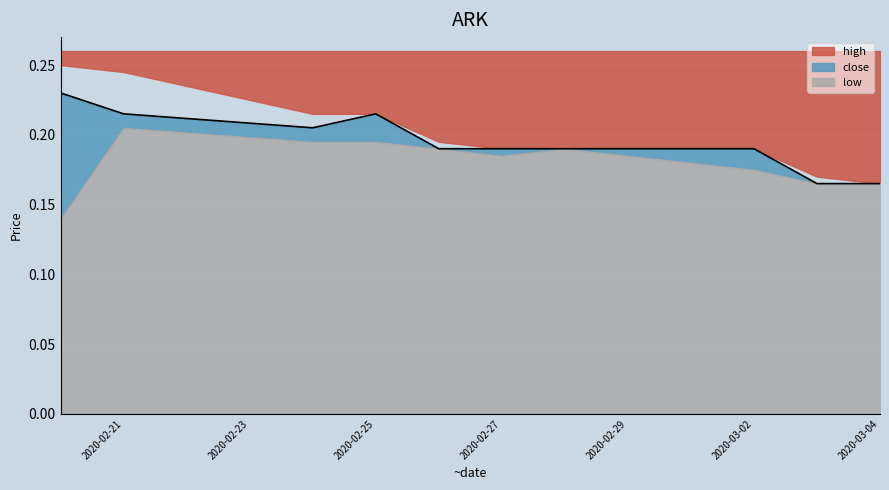

How many categories are shown in the chart?

10